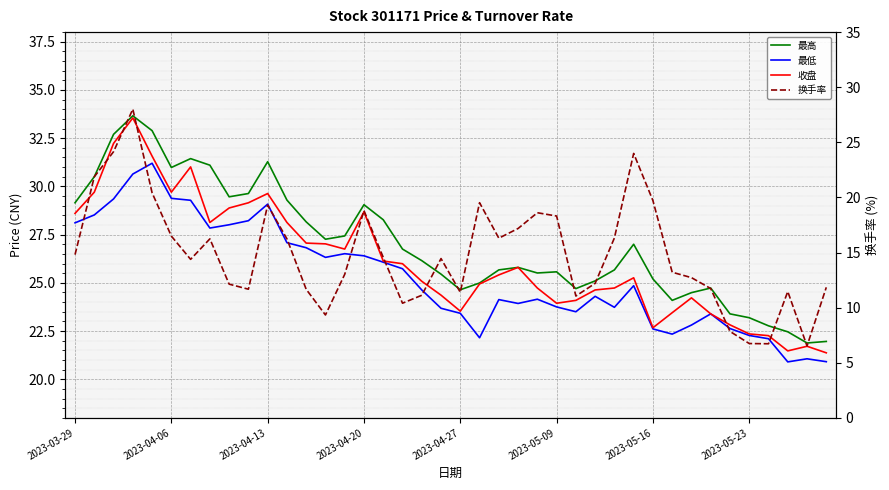

What value does the 收盘 series have at 16?

26.1